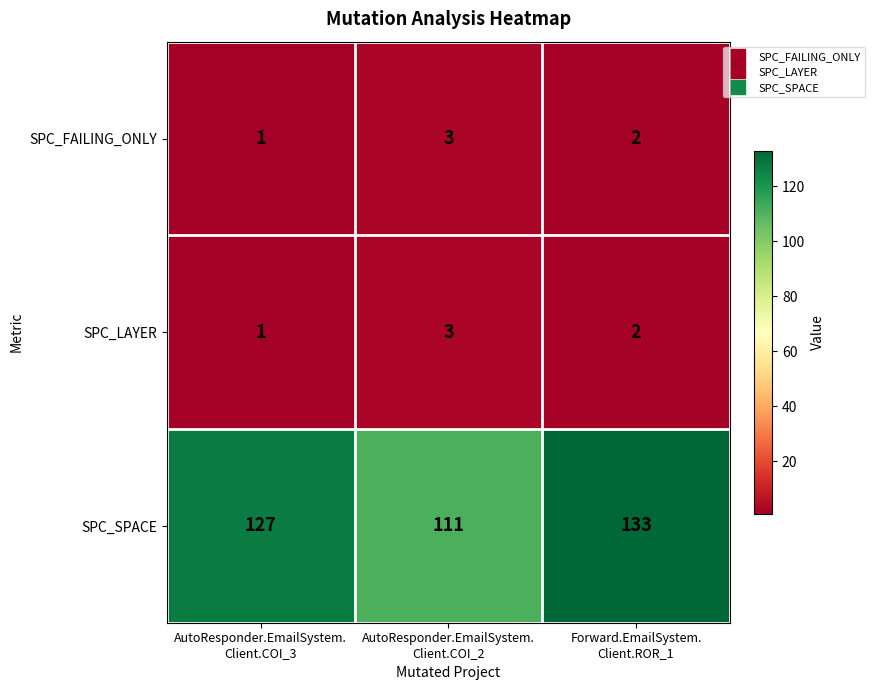

What is the average value of the SPC_SPACE series?

124